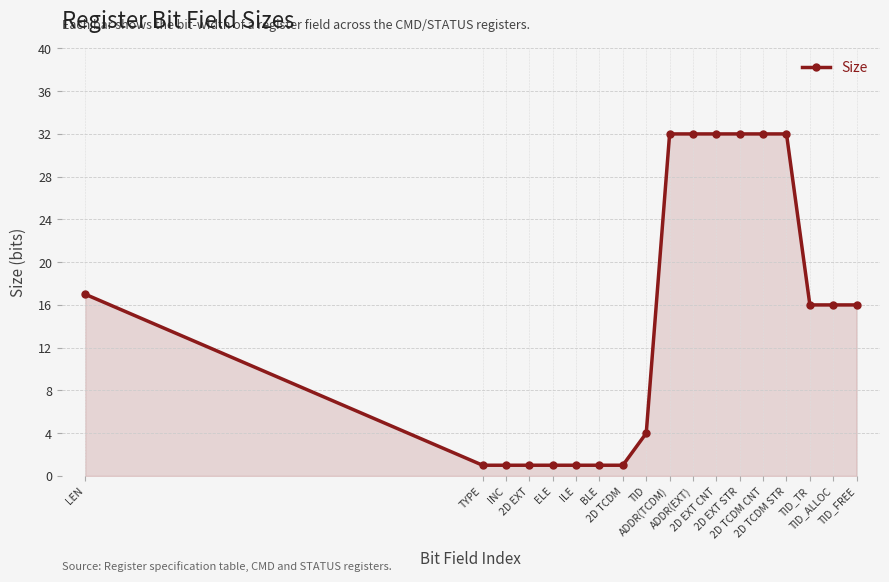

What is the value of the 10th point from the left?

32